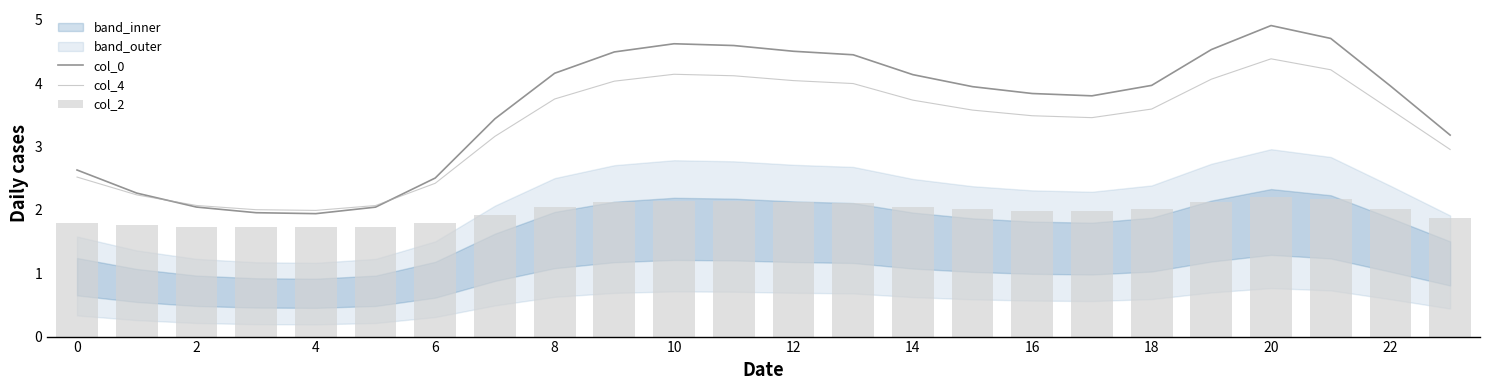

True or false: col_0 has a value of 6.6 at 16.

False